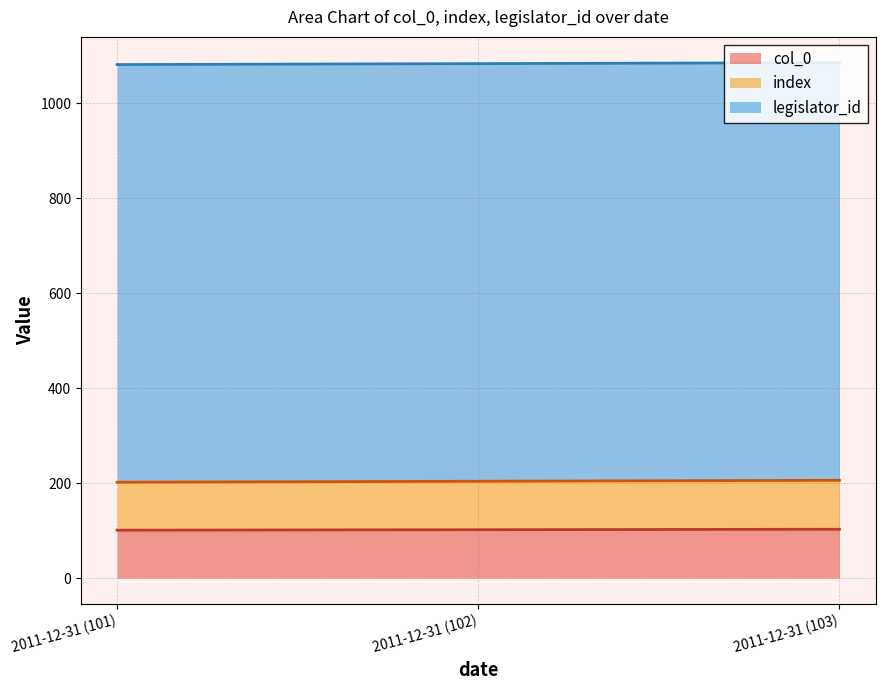

At which category is the sum across all series the highest?

2011-12-31 (103)